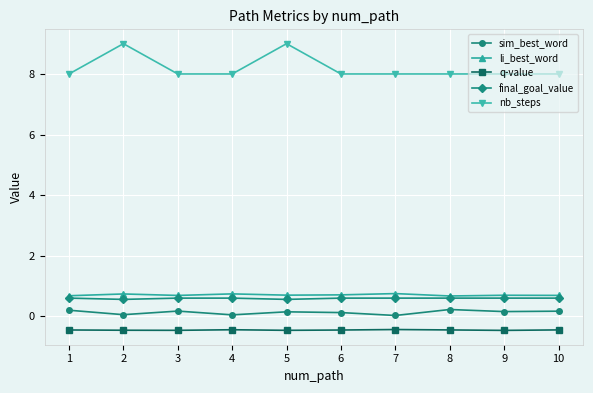

What is the greatest value displayed?

9.0